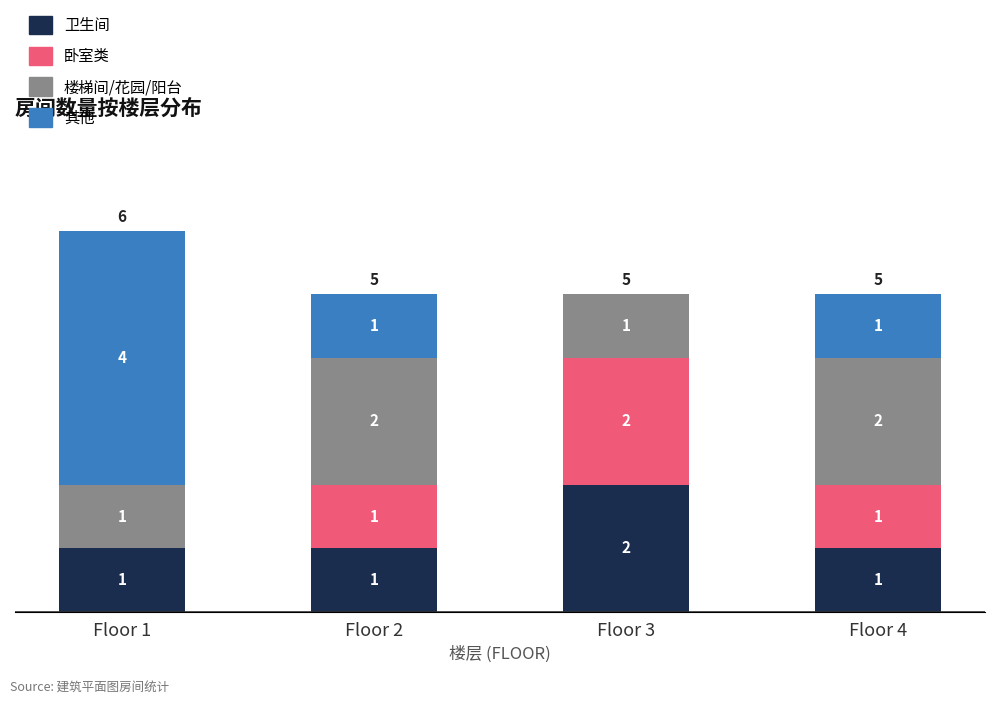

What is the total value across all series at Floor 2?

5